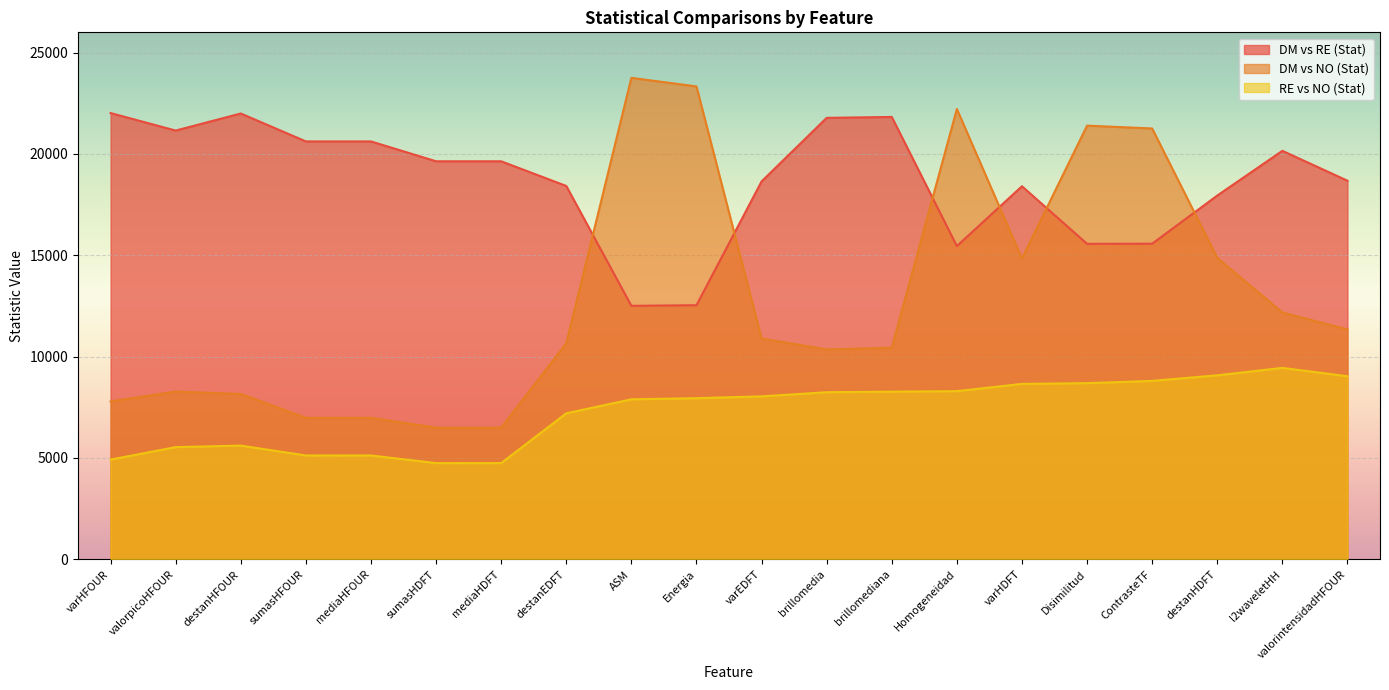

Does the chart display data point markers on the line(s)?

No